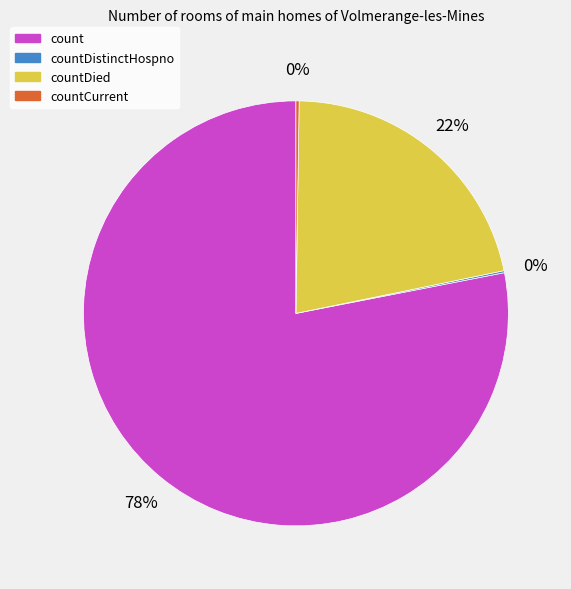

To the nearest percent, what is the average slice percentage?

25%